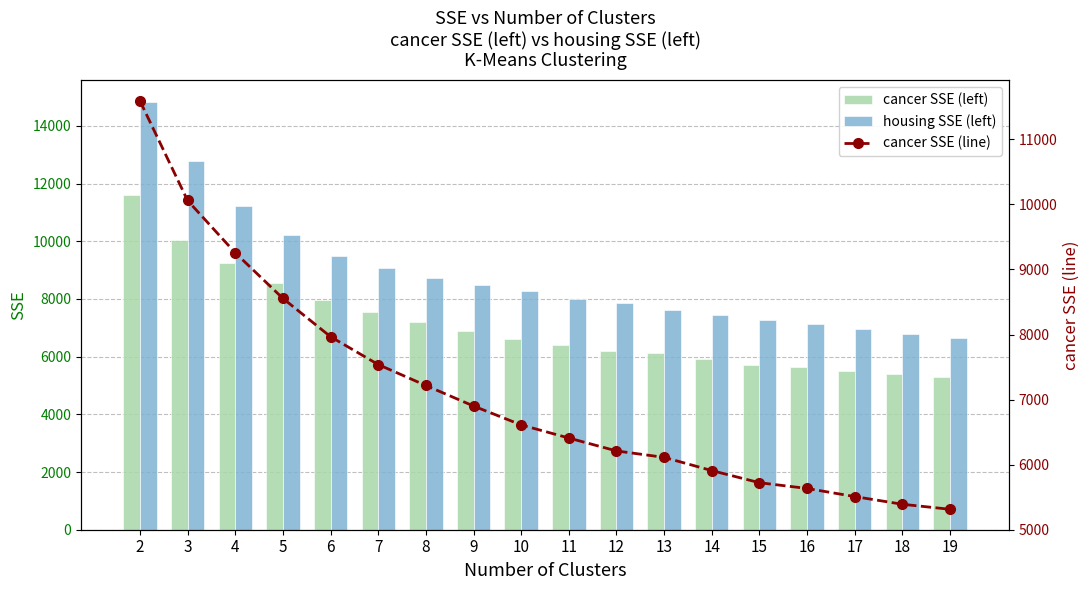

Reading left to right, what are all the values shown in this chart?

cancer SSE (left): 2=11595.5	3=10061.8	4=9257.3	5=8556.0	6=7967.0	7=7538.3	8=7215.9	9=6900.3	10=6609.7	11=6408.0	12=6209.5	13=6110.4	14=5907.1	15=5720.7	16=5632.3	17=5507.5	18=5389.2	19=5311.9
housing SSE (left): 2=14840.4	3=12784.2	4=11233.1	5=10216.8	6=9508.0	7=9078.6	8=8744.2	9=8491.8	10=8265.3	11=8011.7	12=7848.6	13=7611.1	14=7454.2	15=7256.3	16=7120.1	17=6967.0	18=6800.8	19=6657.8
cancer SSE (line): 2=11595.5	3=10061.8	4=9257.3	5=8556.0	6=7967.0	7=7538.3	8=7215.9	9=6900.3	10=6609.7	11=6408.0	12=6209.5	13=6110.4	14=5907.1	15=5720.7	16=5632.3	17=5507.5	18=5389.2	19=5311.9